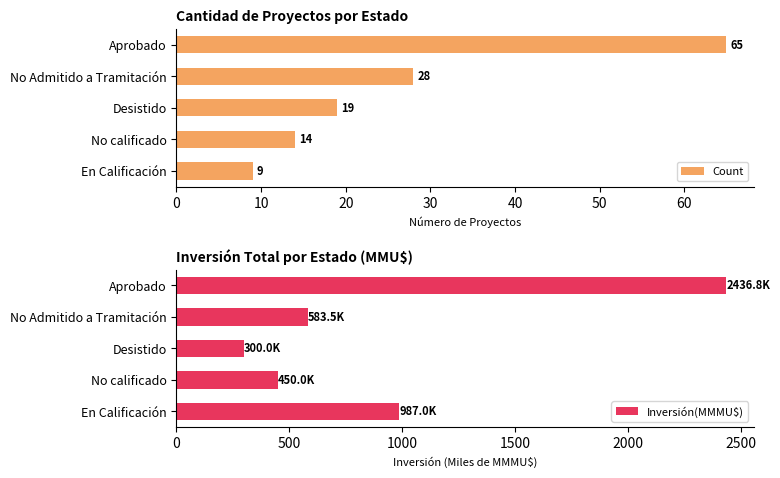

At how many categories does at least one series exceed 1253?

1